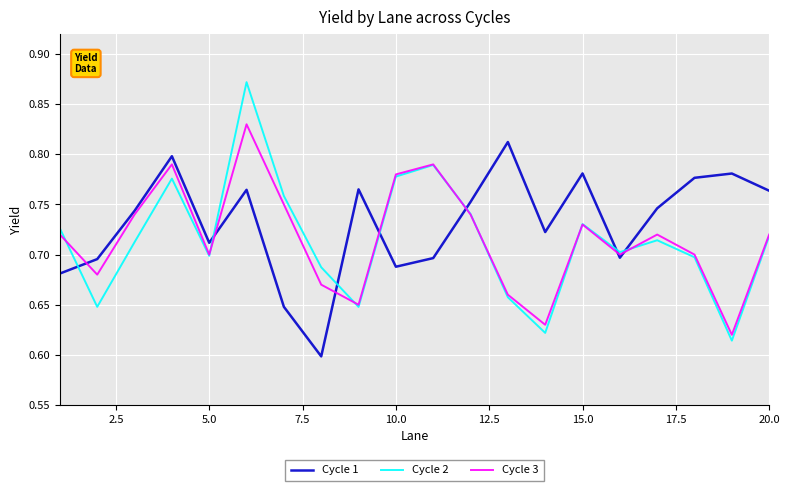

List the series in order of their peak value, lowest first.

Cycle 1, Cycle 3, Cycle 2